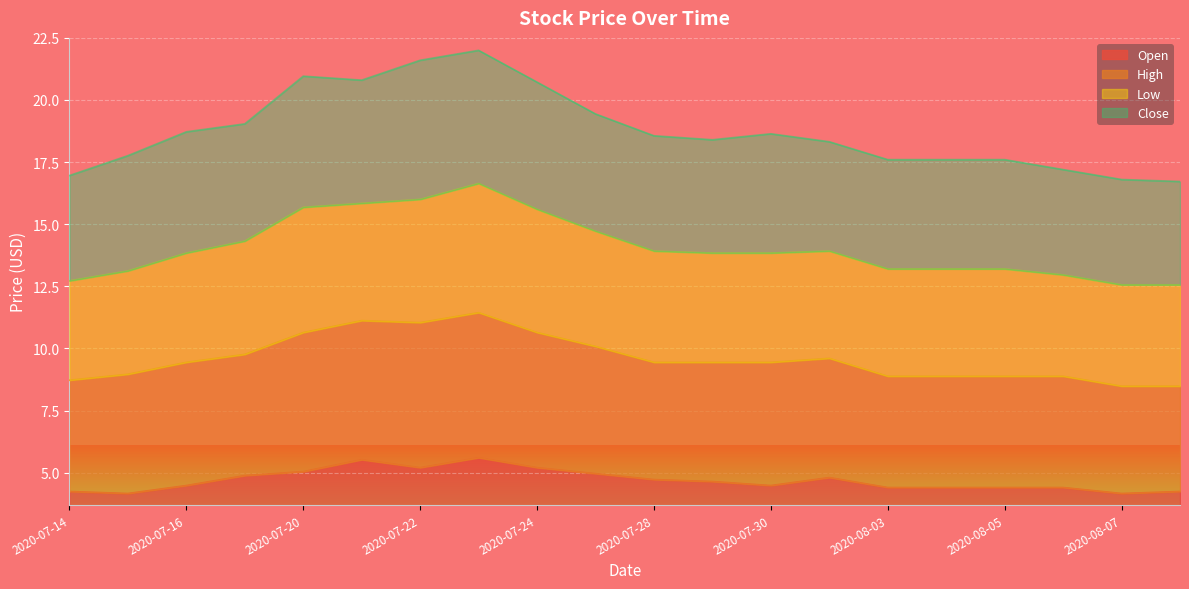

Is it true that Open equals 4.5 at 2020-07-30?

True